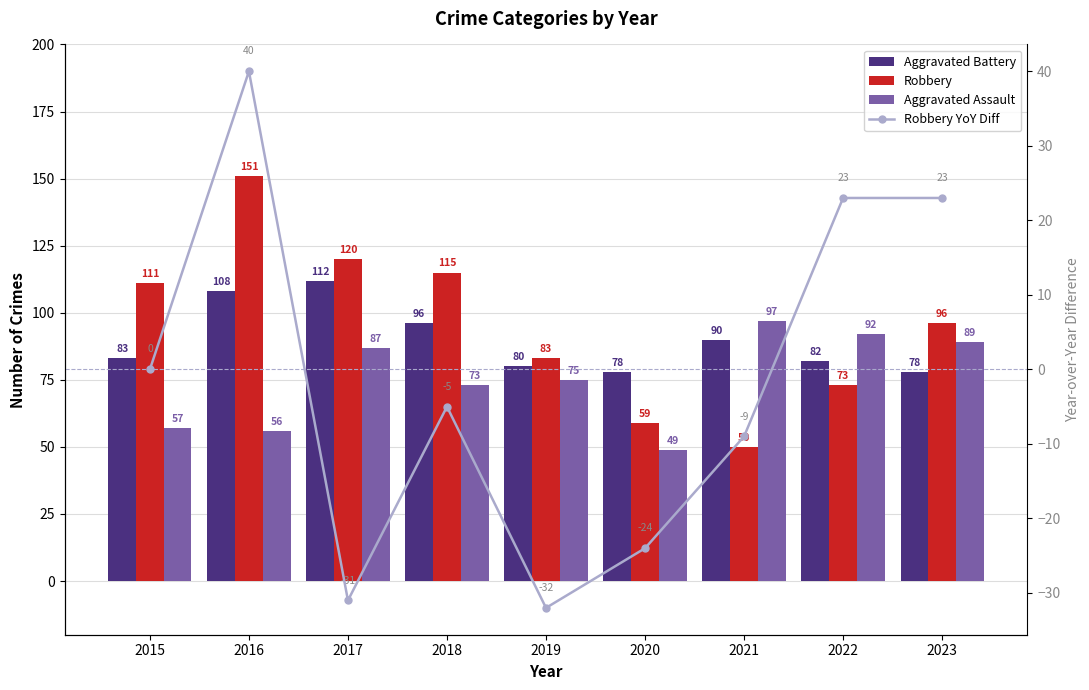

Reading left to right, extract all data points from this chart.

Aggravated Battery: 2015=83	2016=108	2017=112	2018=96	2019=80	2020=78	2021=90	2022=82	2023=78
Robbery: 2015=111	2016=151	2017=120	2018=115	2019=83	2020=59	2021=50	2022=73	2023=96
Aggravated Assault: 2015=57	2016=56	2017=87	2018=73	2019=75	2020=49	2021=97	2022=92	2023=89
Robbery YoY Diff: 2015=0	2016=40	2017=-31	2018=-5	2019=-32	2020=-24	2021=-9	2022=23	2023=23